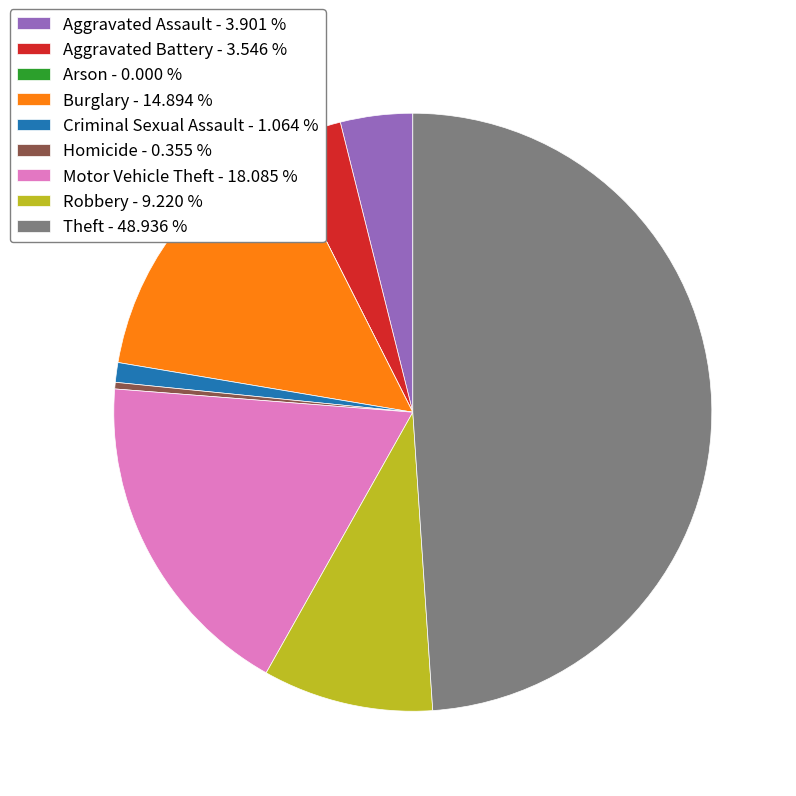

Combined, do Aggravated Assault - 3.901 % and Aggravated Battery - 3.546 % account for over 50%?

No